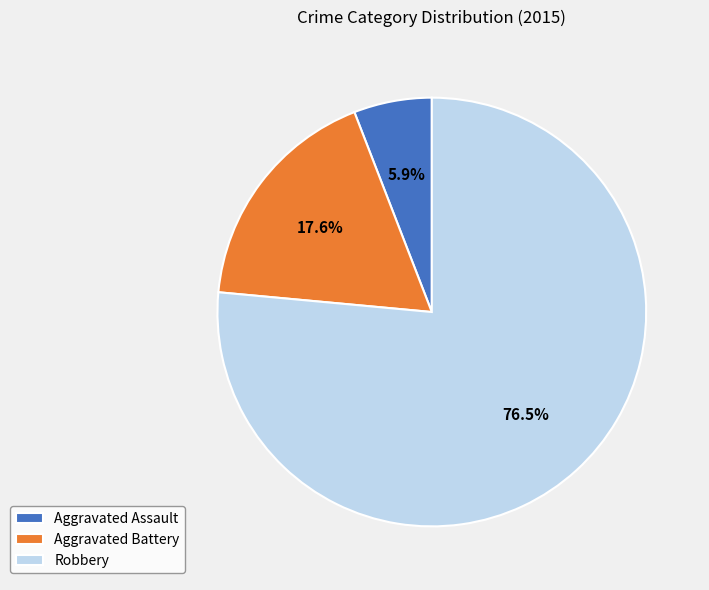

How many segments does this pie chart have?

3